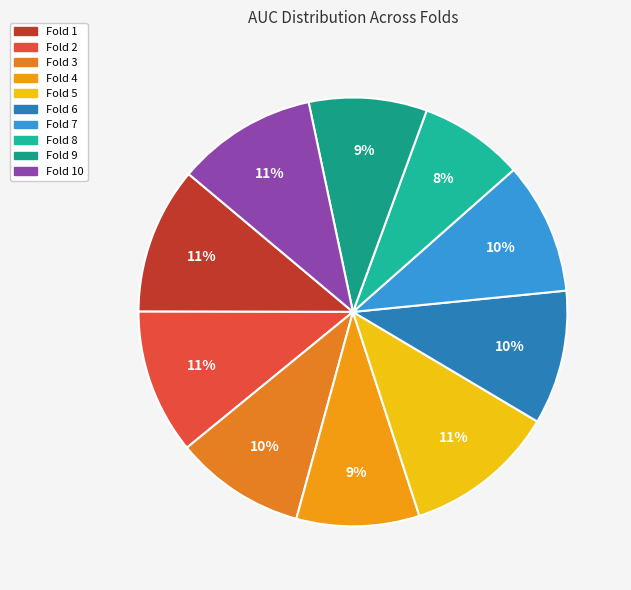

How many slices are in this pie chart?

10